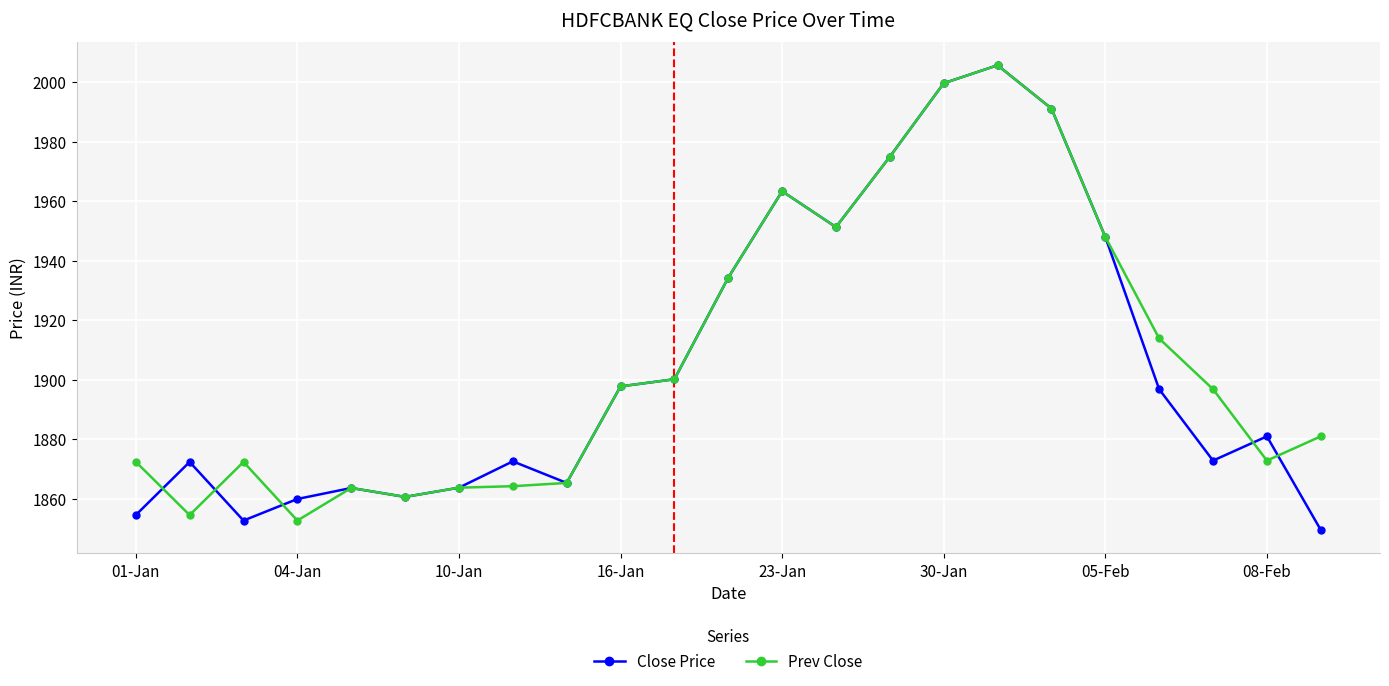

What is the lowest value of the Close Price series?

1849.5